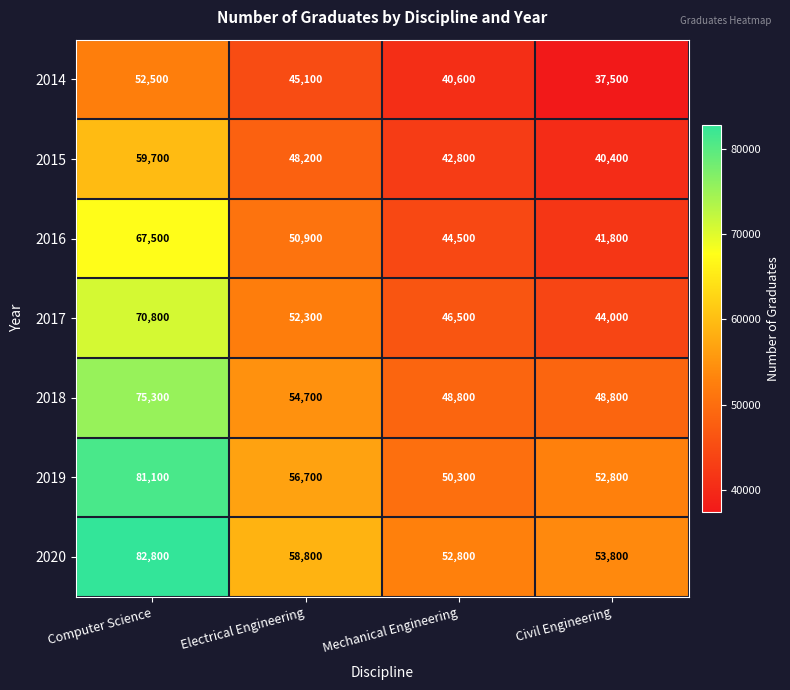

The value of 2017 at Electrical Engineering is 52300. True or false?

True